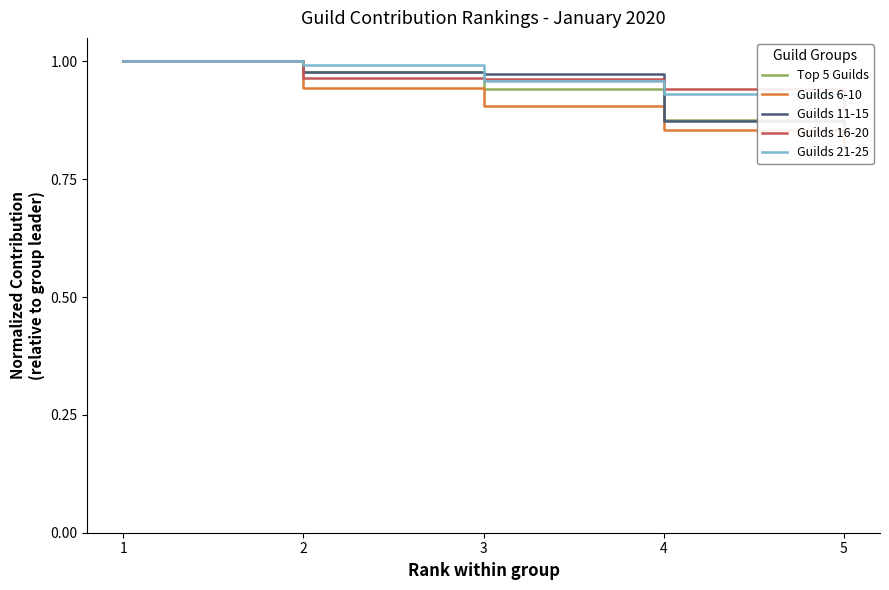

At how many categories does at least one series exceed 0?

5